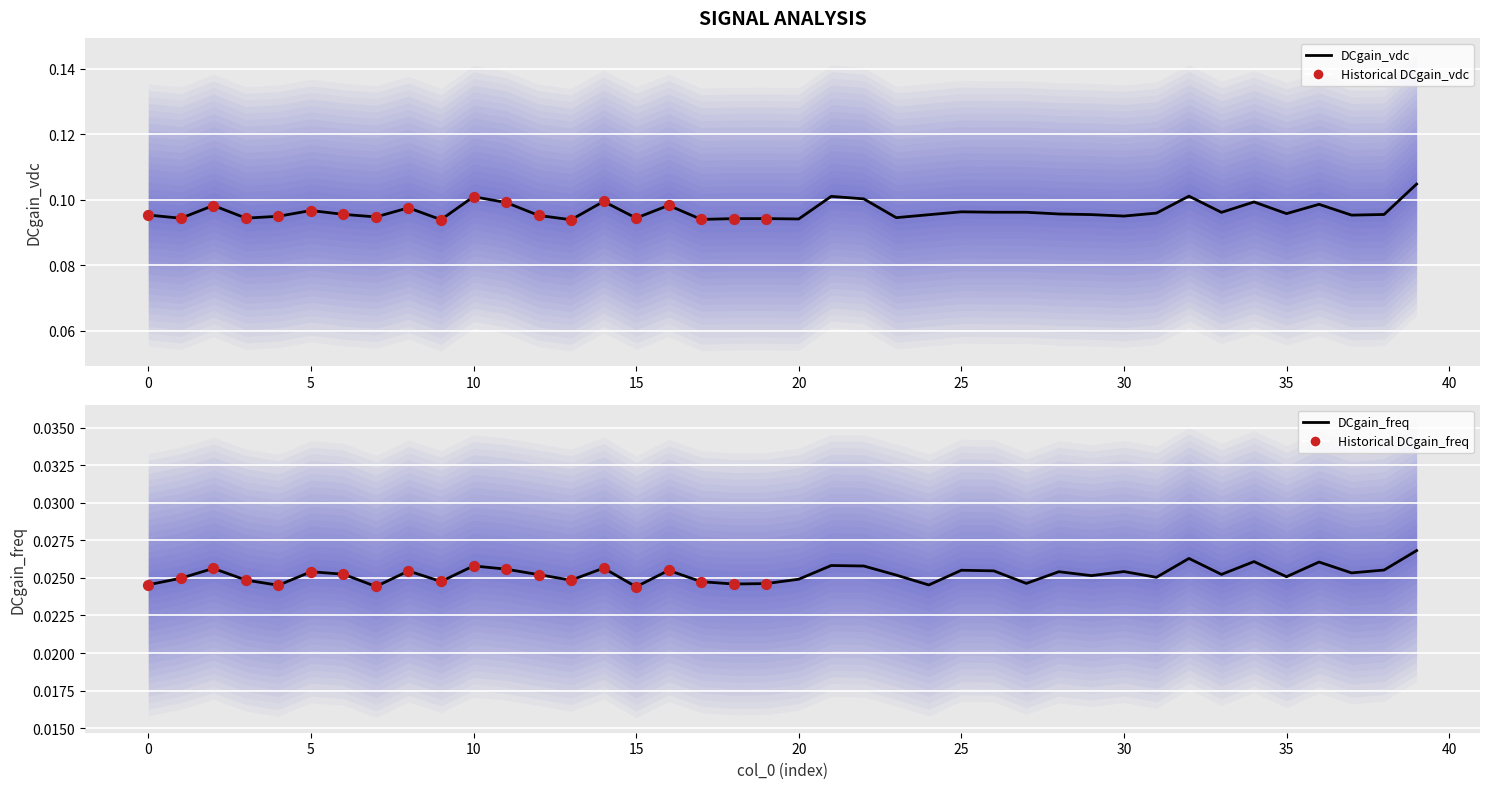

What are all the series names shown in the legend?

DCgain_vdc, DCgain_freq